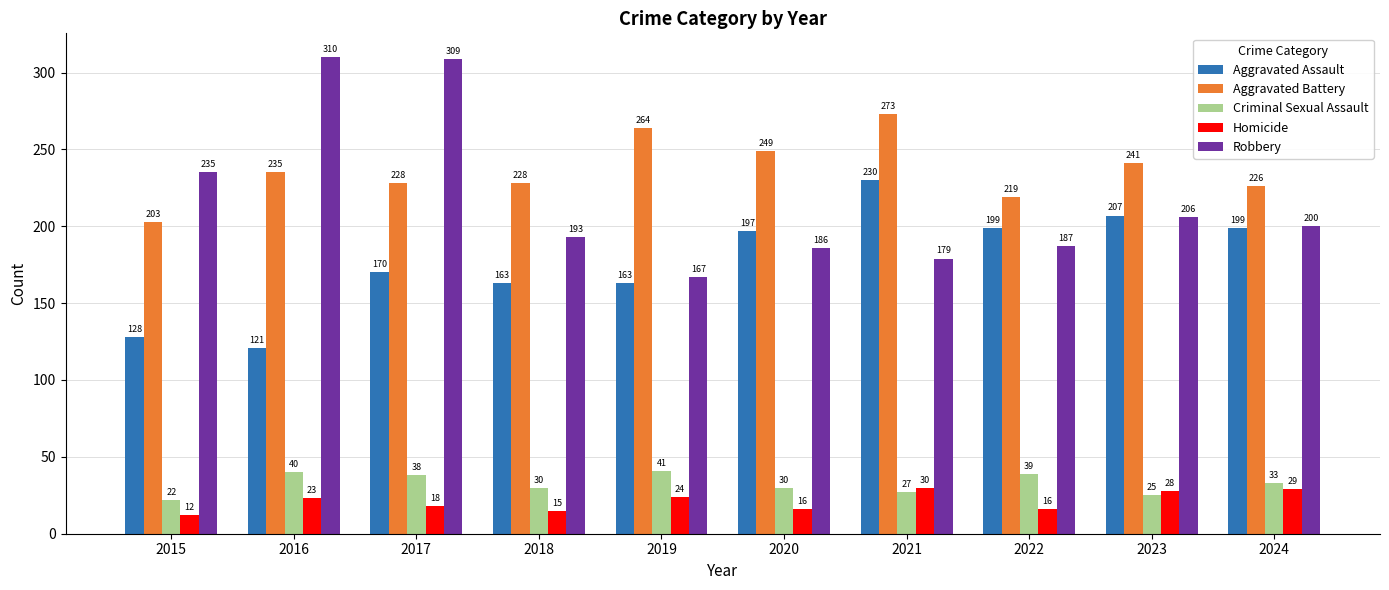

Rank the series by their maximum value, from lowest to highest.

Homicide, Criminal Sexual Assault, Aggravated Assault, Aggravated Battery, Robbery